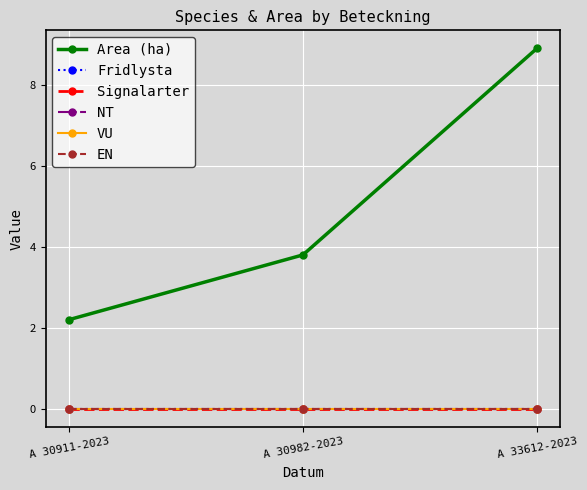

Which series changed the most between A 30982-2023 and A 33612-2023?

Area (ha)